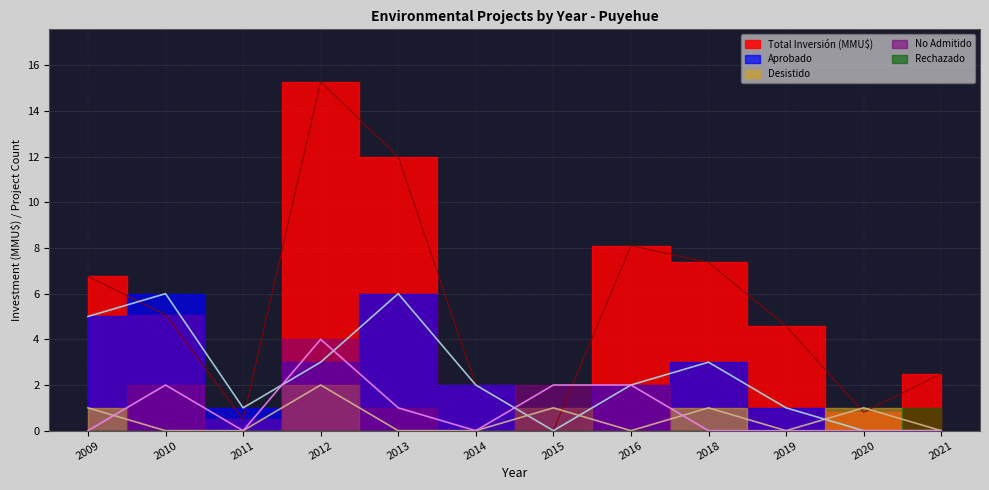

Does the chart display data point markers on the line(s)?

No